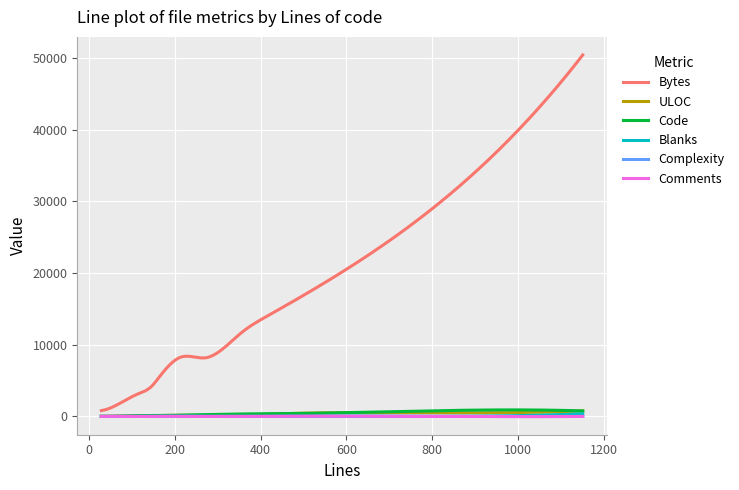

Which series has the widest spread of values?

Bytes